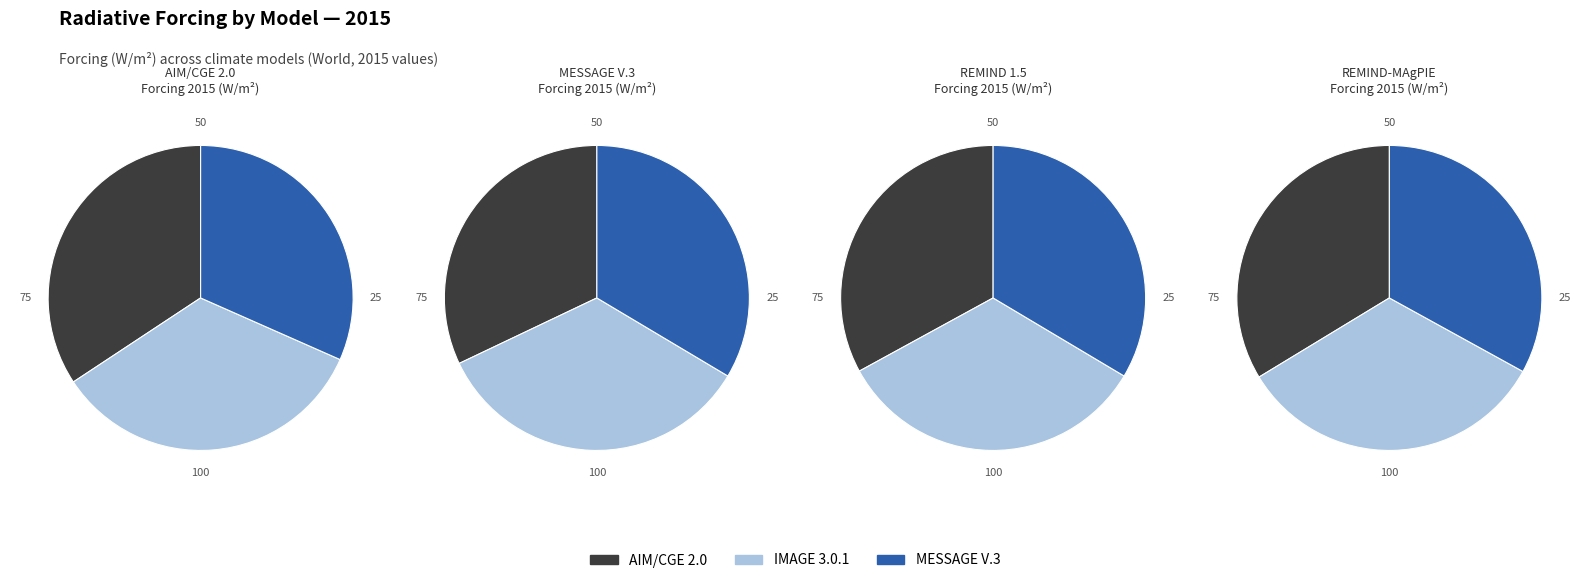

What is the smallest slice in the pie chart?

MESSAGE V.3